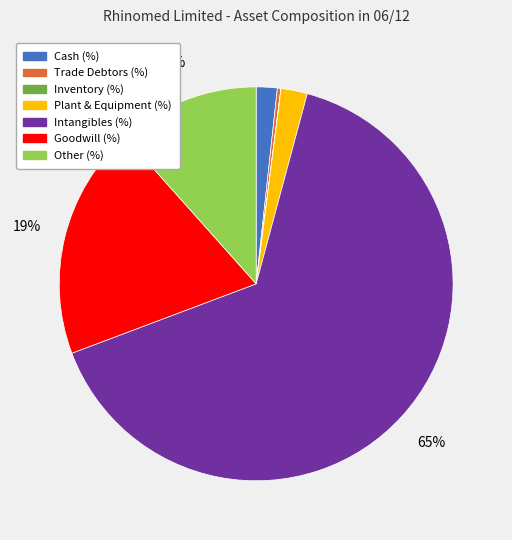

What is the ratio of the value at Intangibles (%) to the value at Goodwill (%)?

3.4